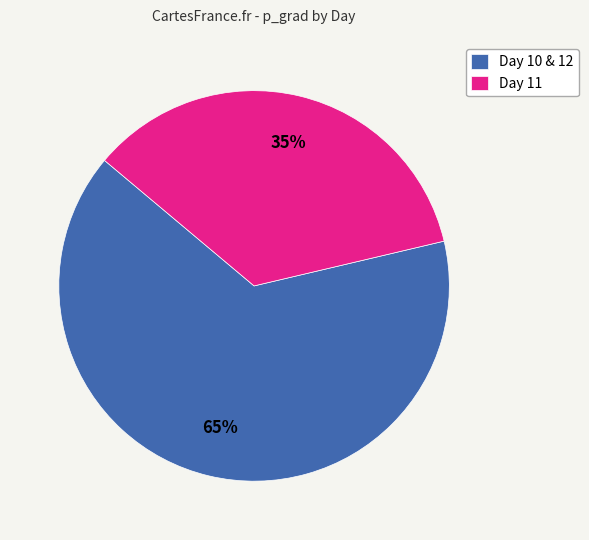

Is the sum of Day 10 & 12 and Day 11 greater than half?

Yes